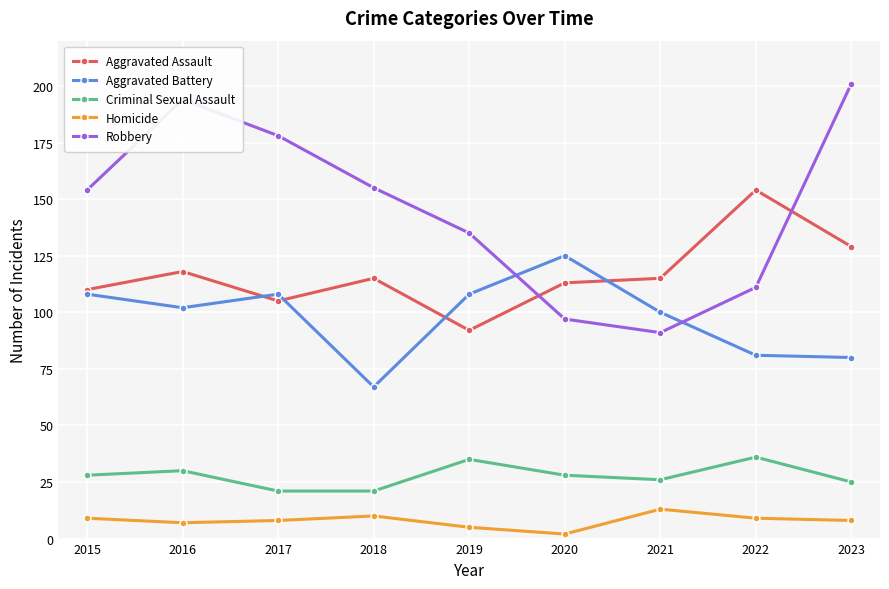

The Aggravated Battery series shows 81 at 2022. True or false?

True